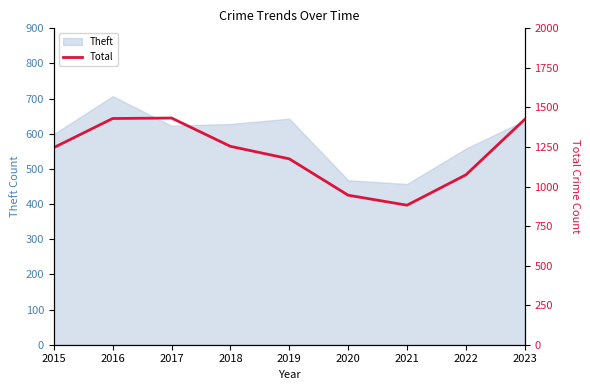

The Theft series shows 599 at 2015. True or false?

True